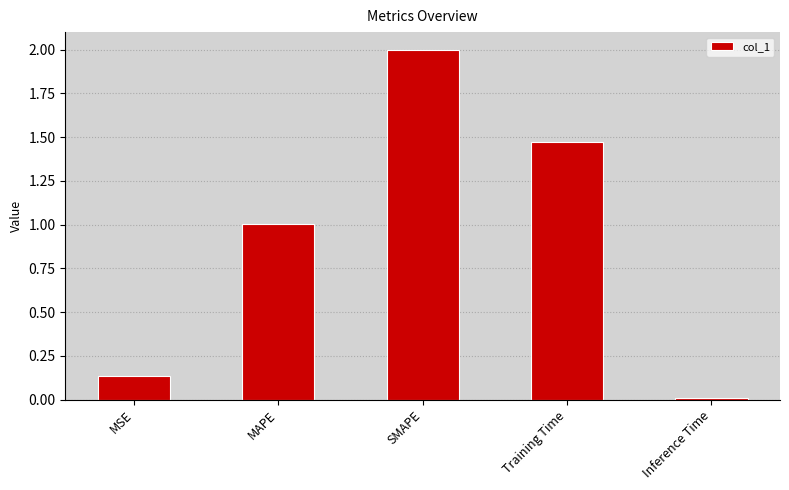

What is the label of the 4th bar from the right?

MAPE